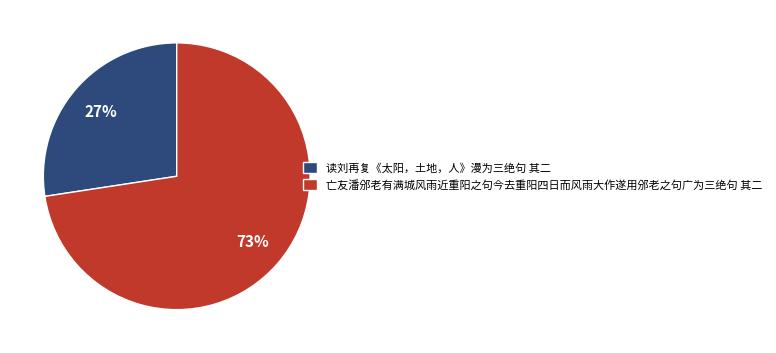

Combined, do 亡友潘邠老有满城风雨近重阳之句今去重阳四日而风雨大作遂用邠老之句广为三绝句 其二 and 读刘再复《太阳，土地，人》漫为三绝句 其二 account for over 50%?

Yes